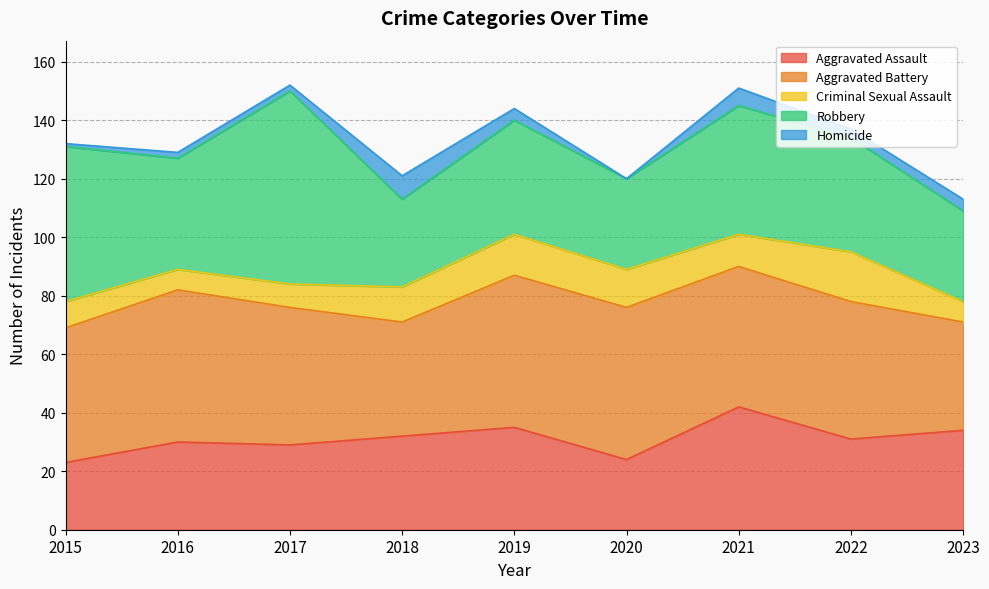

What is the difference between the highest and lowest values at 2019?

48